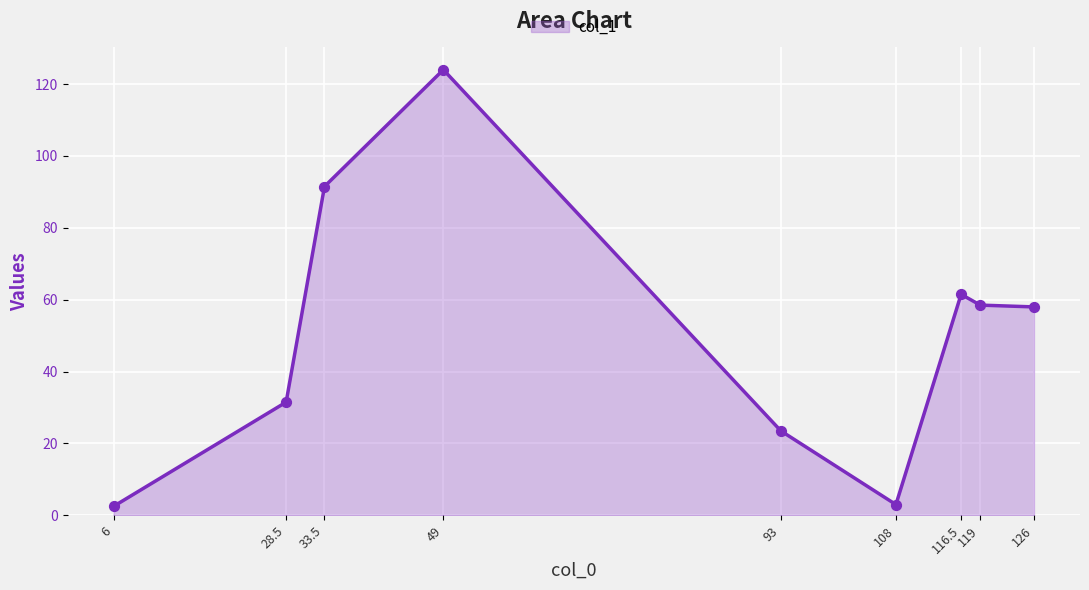

Approximately how many times larger is the value at 126 compared to 33.5?

0.6